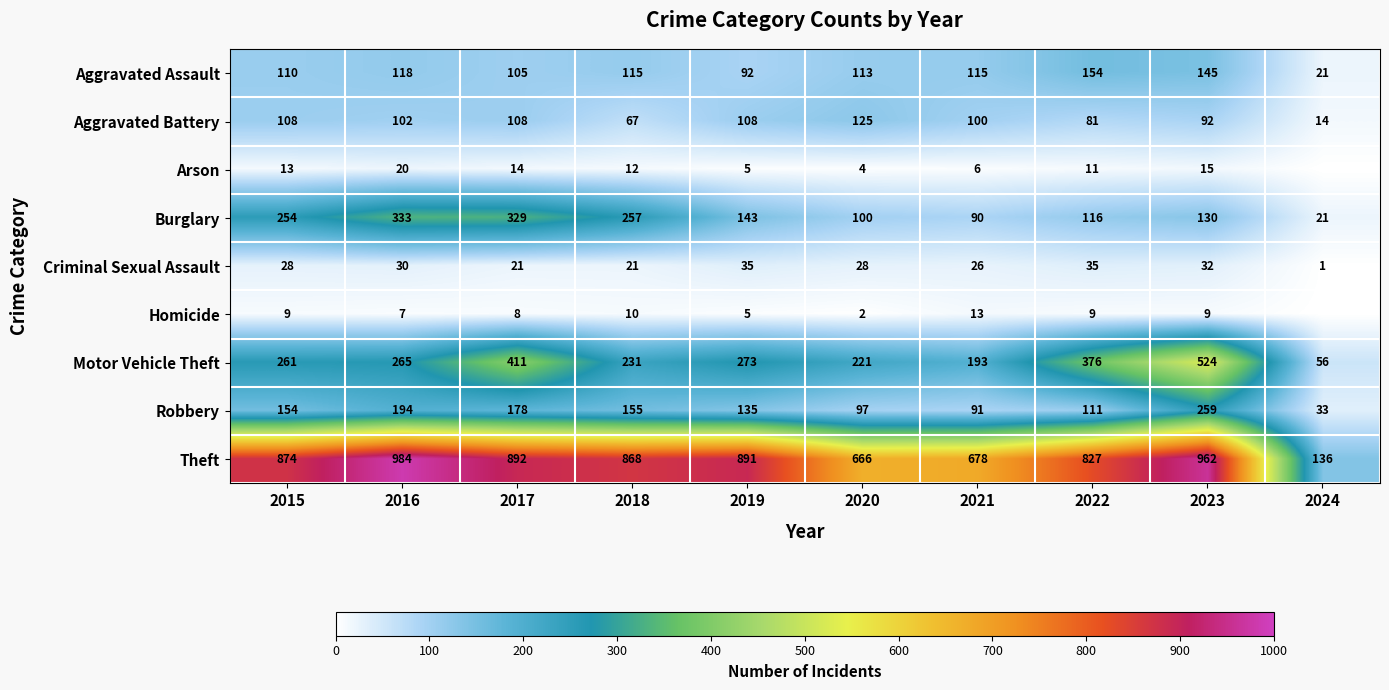

What is the maximum value shown in the chart?

984